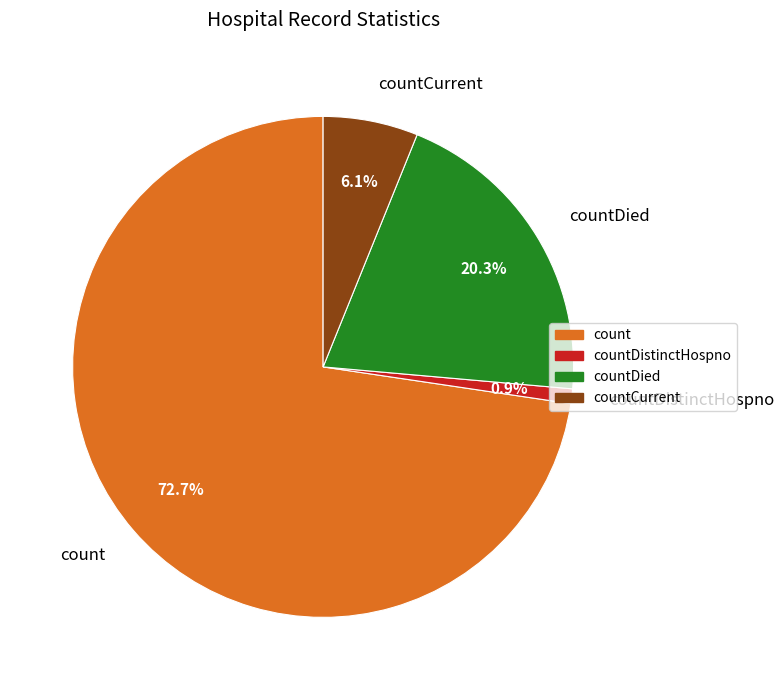

Is it true that count is 58% of the pie?

False